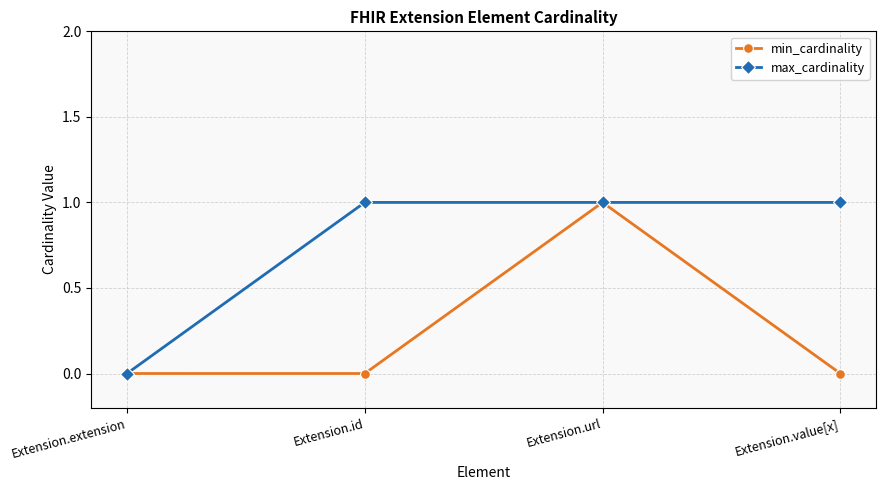

What is the total value across all series at Extension.value[x]?

1